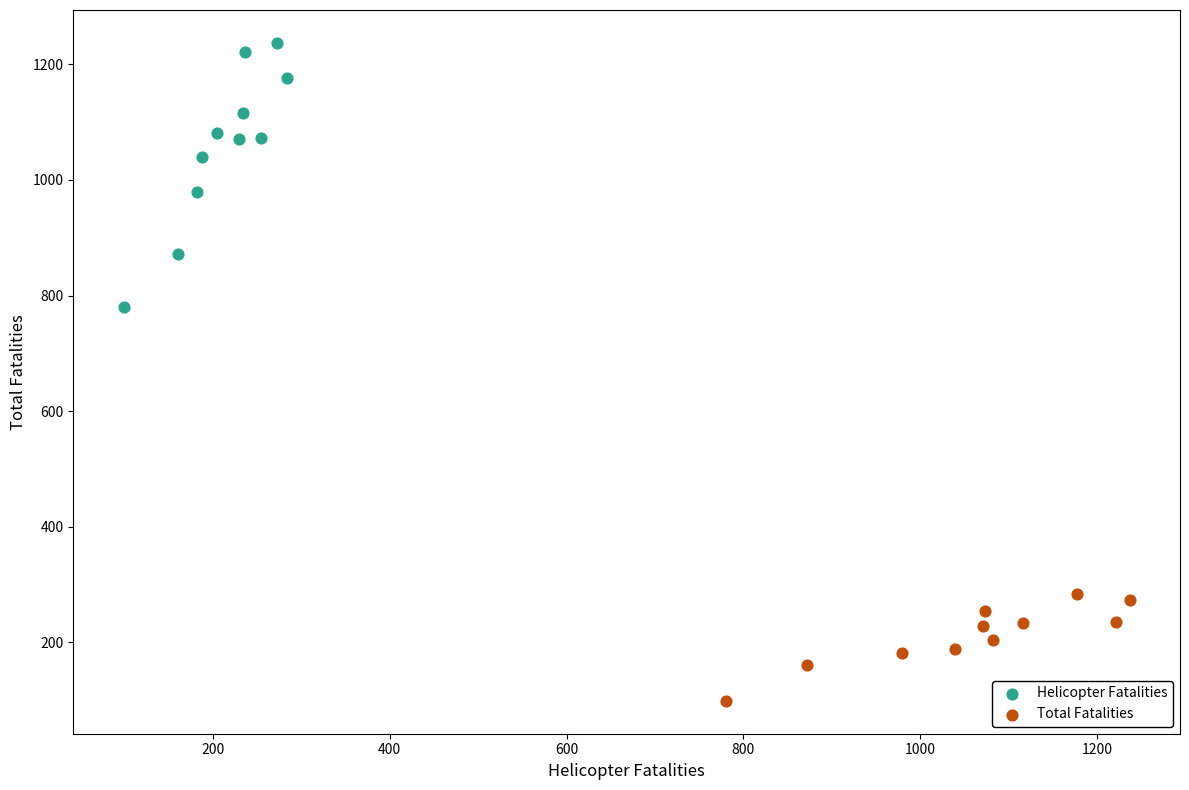

Which series has the largest Y range (max minus min)?

Helicopter Fatalities